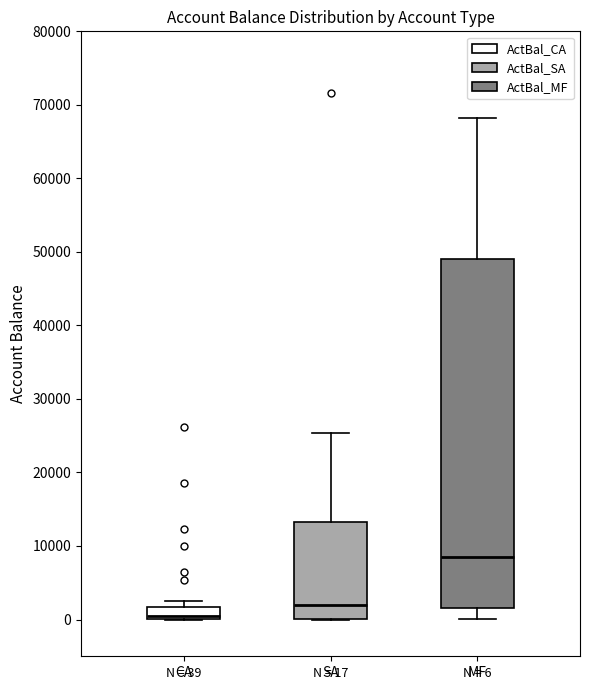

Which box is the tallest, from its lower edge to its upper edge?

MF